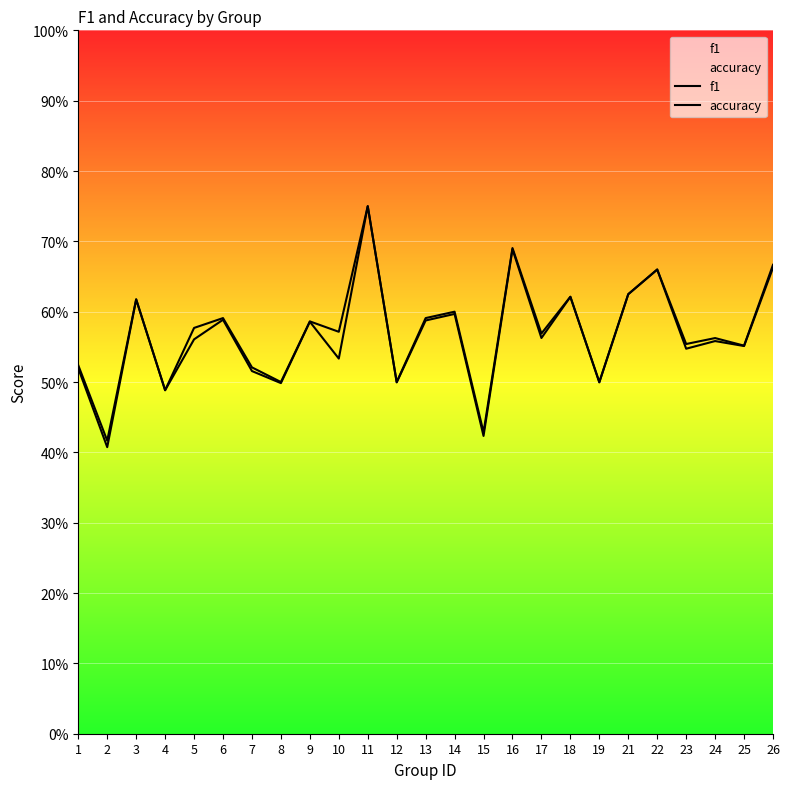

Which has a higher value, 1 or 18?

18